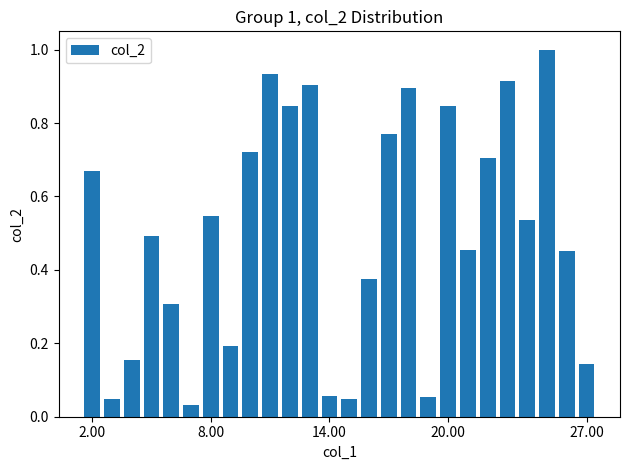

What is the difference between the maximum and minimum values?

1.0